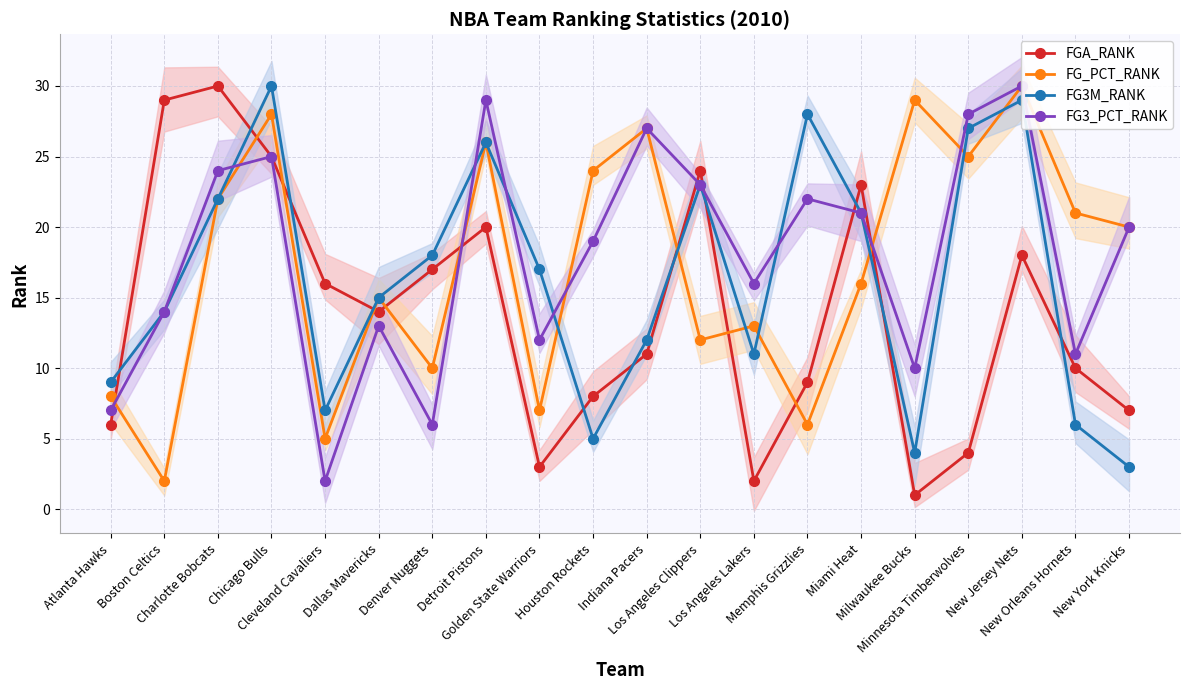

Which series changed the most between Cleveland Cavaliers and New Jersey Nets?

FG3_PCT_RANK